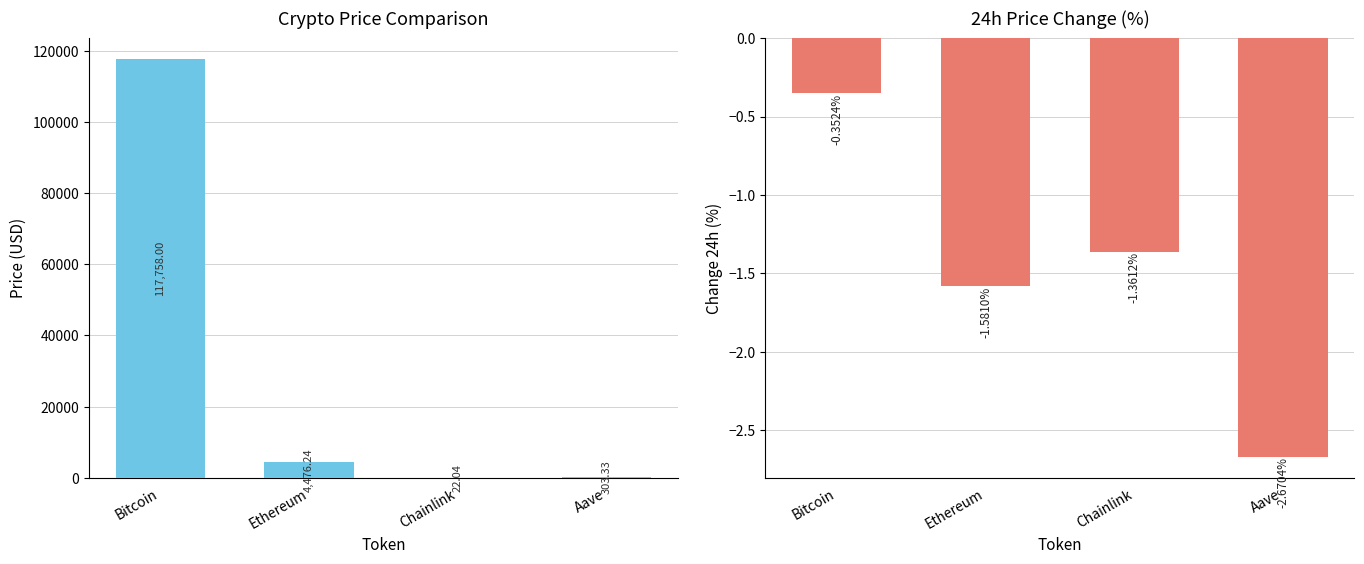

Which series has the widest spread of values?

price